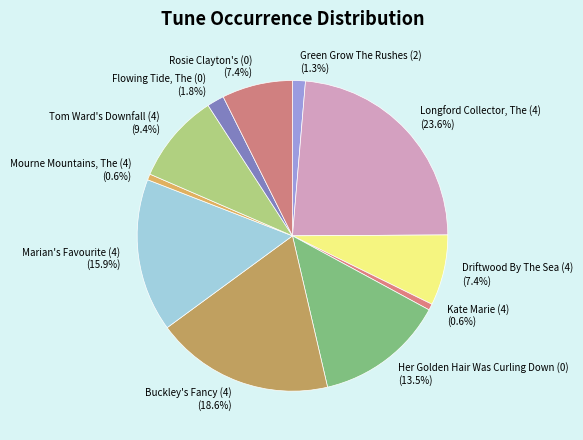

Which category has the biggest portion of the pie?

Longford Collector, The (4)